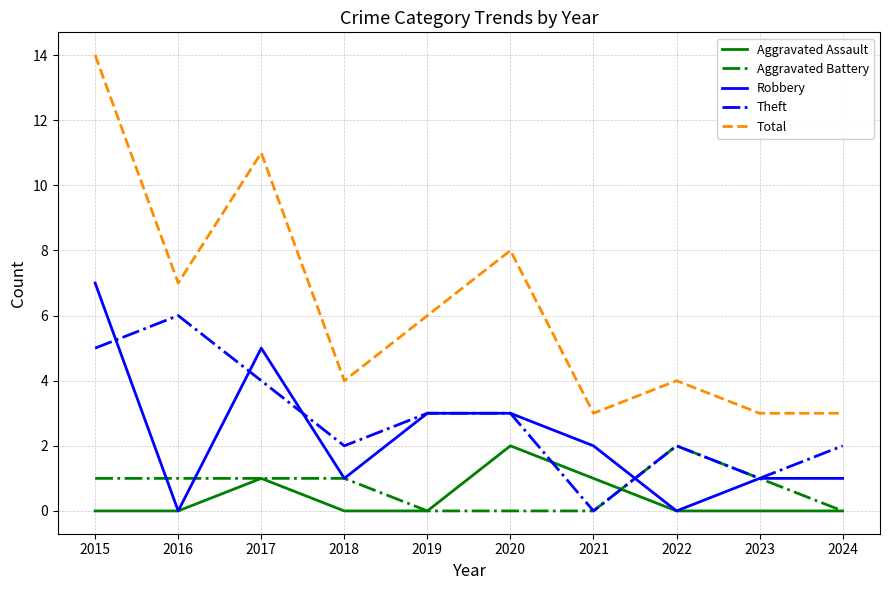

What is the greatest value displayed?

14